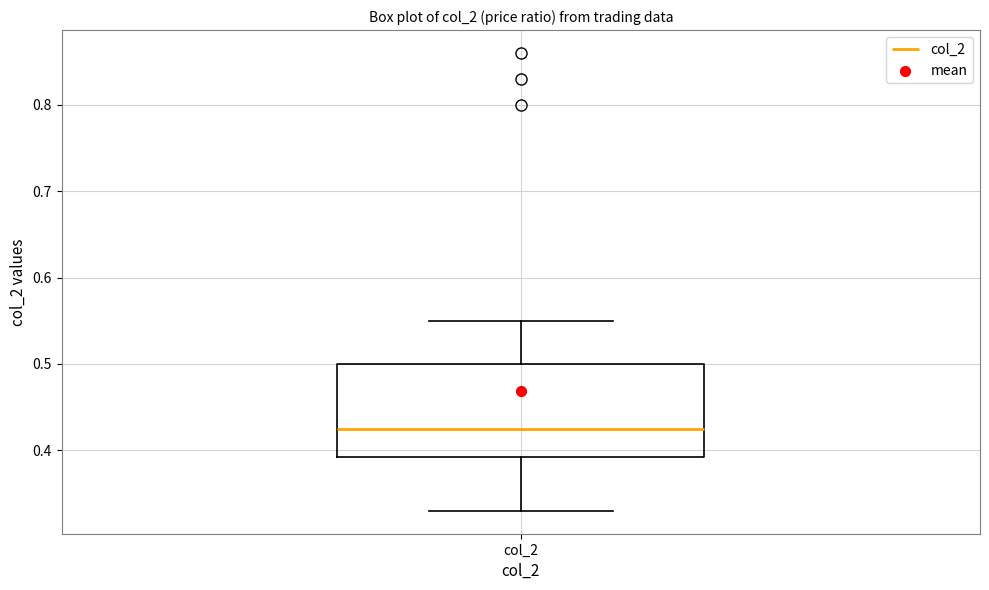

Read this box plot against the y-axis: the position of the median line, the range covered by the box, and the ends of both whiskers. The values are not printed on the chart, so give them approximately, as read against the axis.

median 0.43, box 0.39 to 0.50, whiskers 0.33 to 0.55